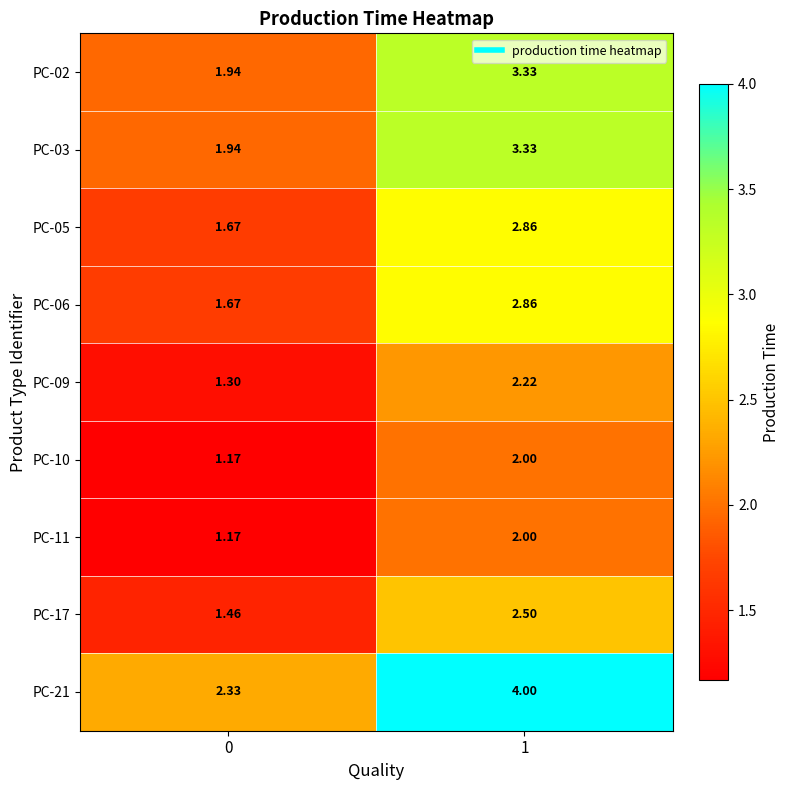

Is the value of PC-21 at 0 greater than the value of PC-03 at 1?

No